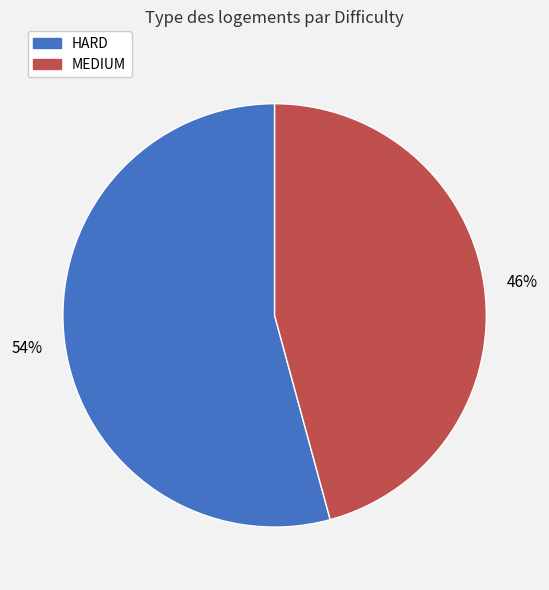

To the nearest percent, what is the average slice percentage?

50%